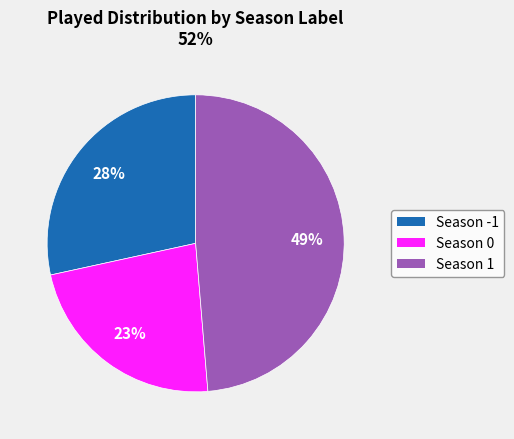

Is there a majority slice in this chart?

No